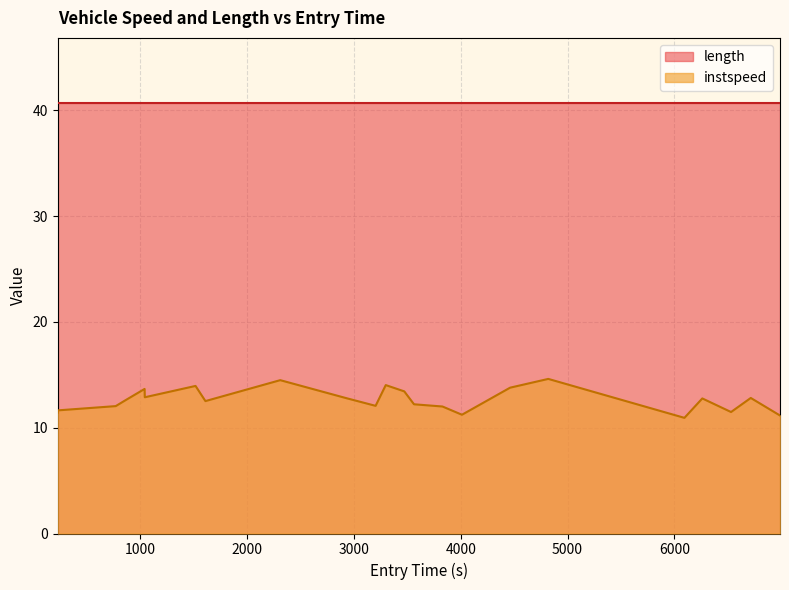

List the series in order of their overall mean, highest first.

length, instspeed